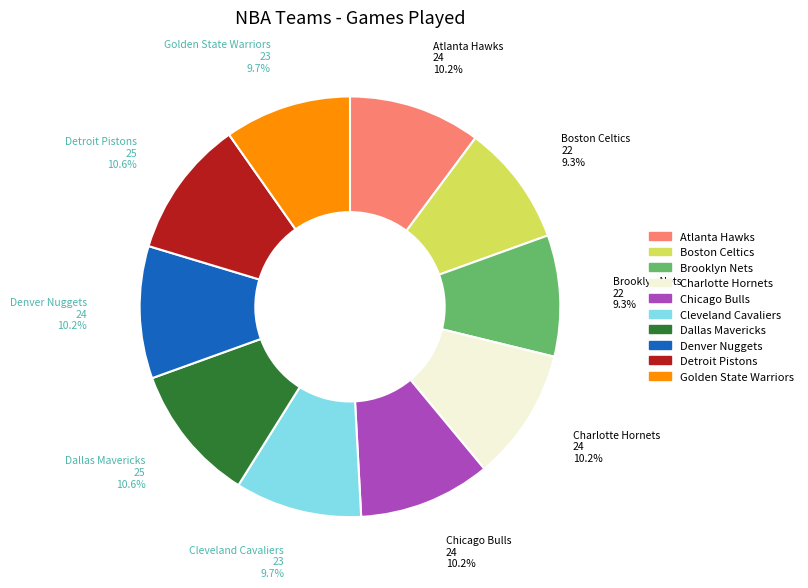

To the nearest percent, what is the difference between the largest and smallest slice percentages?

1%